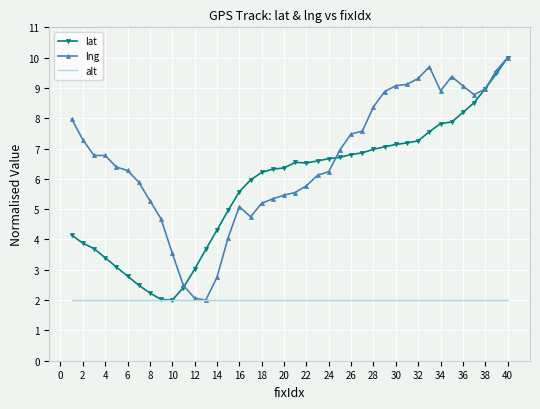

Rank the series by their average value, from lowest to highest.

alt, lat, lng